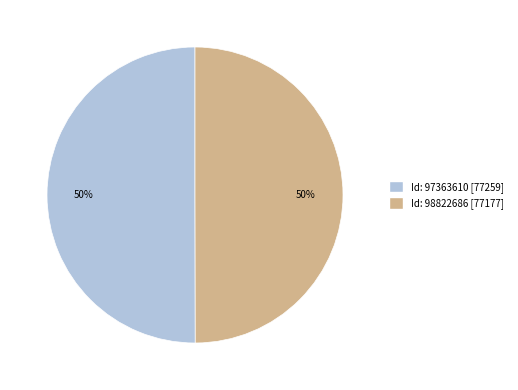

To the nearest percent, what is the average slice percentage?

50%